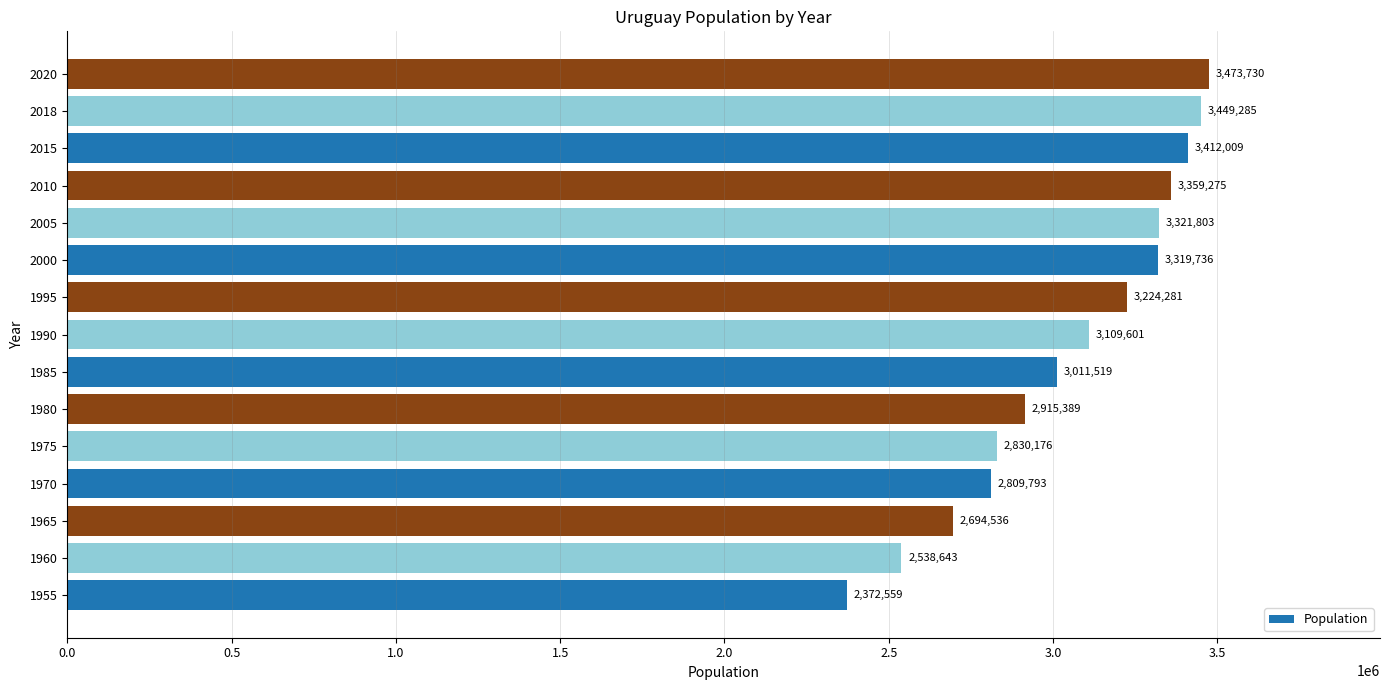

What is the minimum value shown in the chart?

2372559